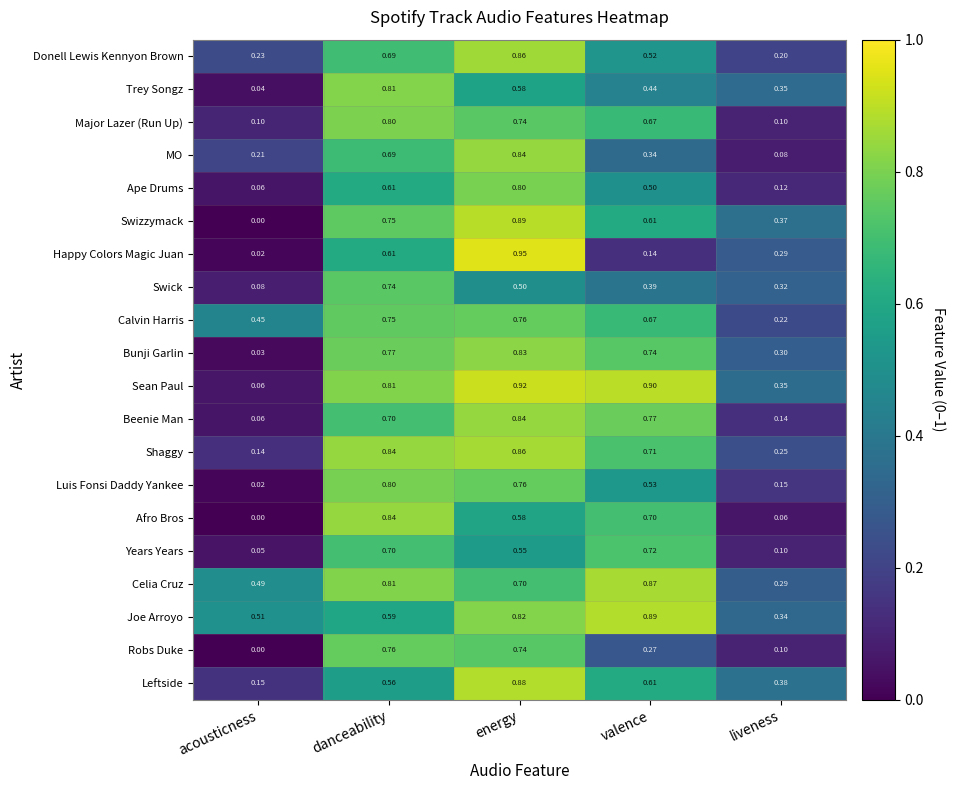

At which category is the sum across all series the highest?

energy